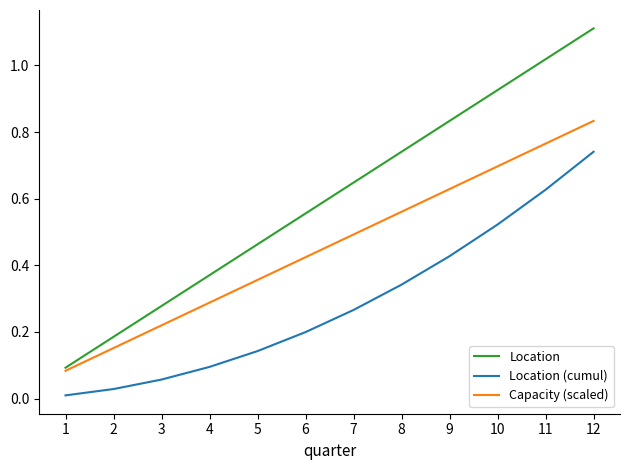

Rank the series at 10 from lowest to highest value.

Location (cumul), Capacity (scaled), Location